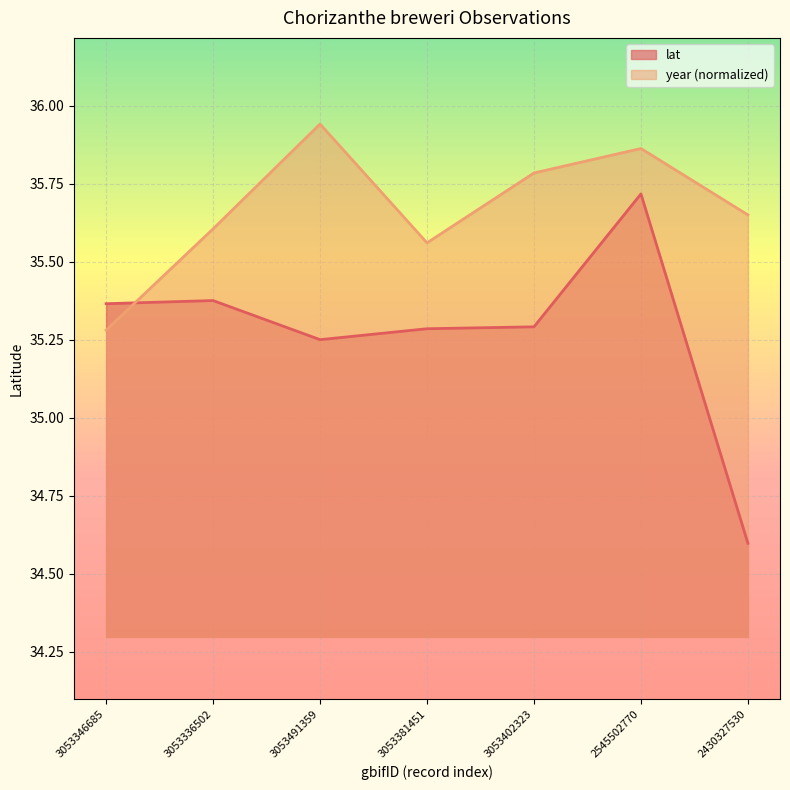

What is the smallest value displayed?

34.6